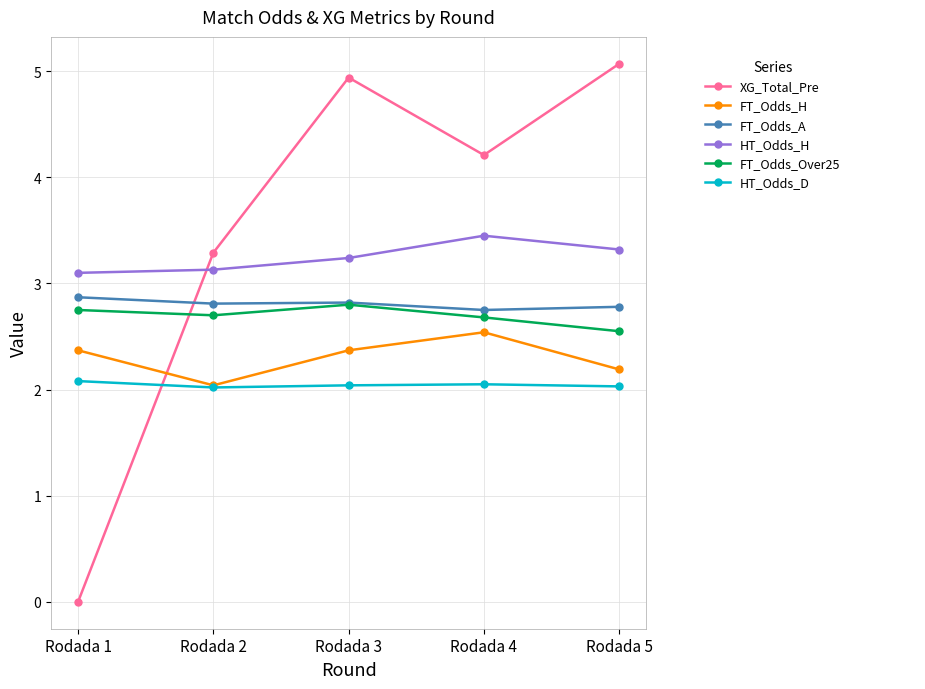

True or false: FT_Odds_H and HT_Odds_H intersect in this chart.

False